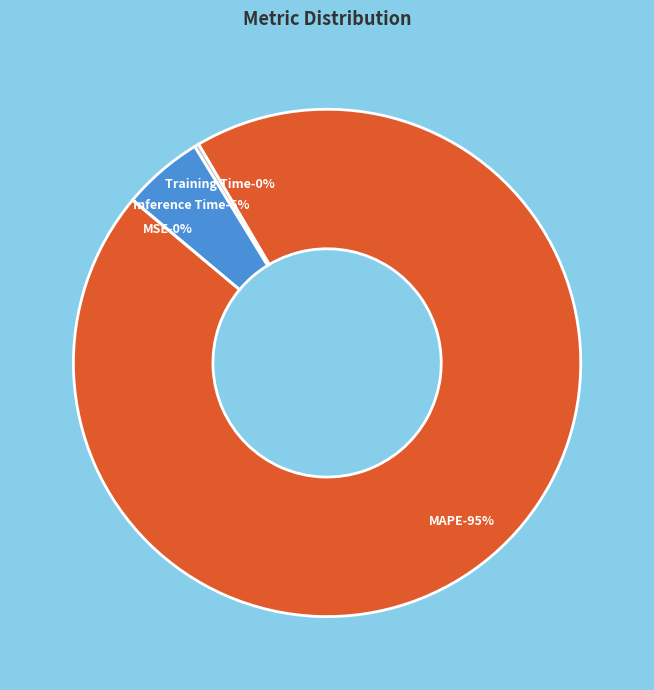

Rank the categories by value from lowest to highest.

MSE, Training Time, Inference Time, MAPE